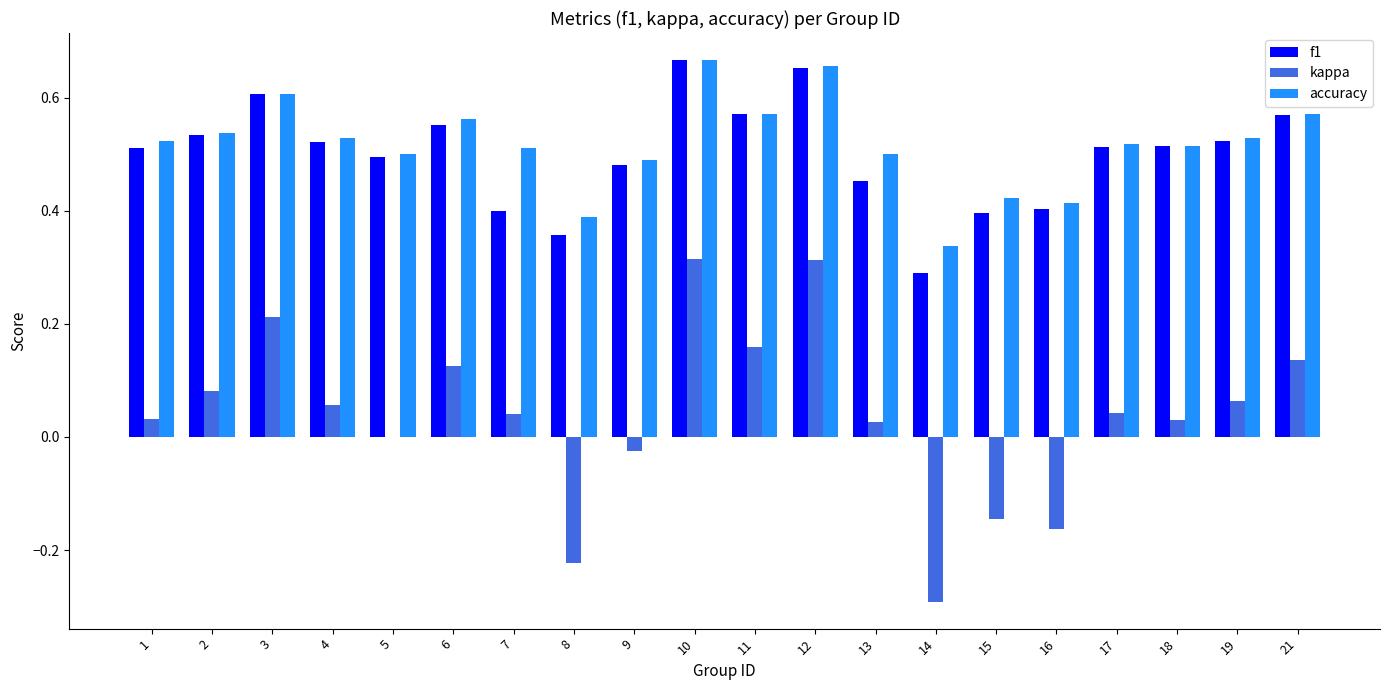

Count the accuracy values in the range 0 to 1.

20